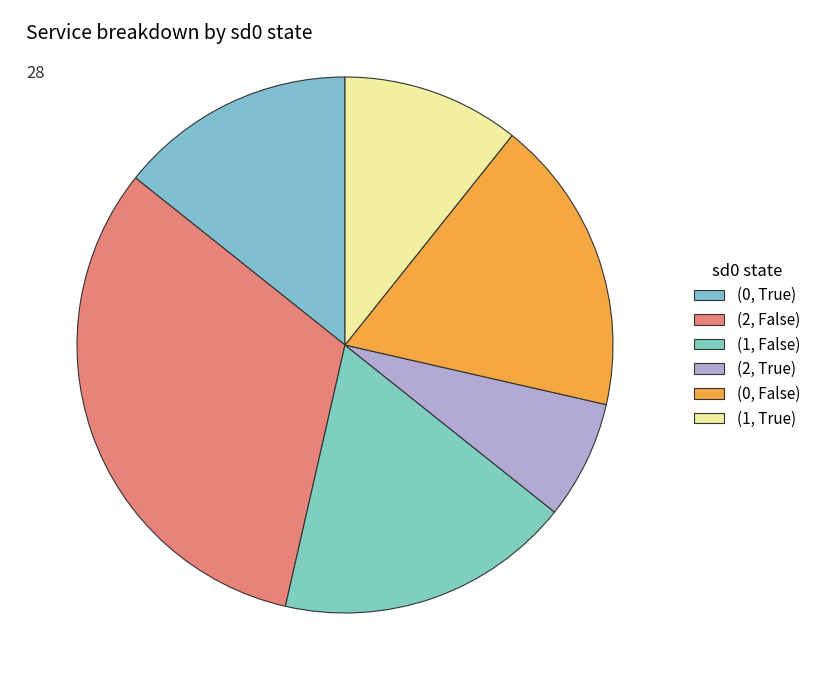

What is the smallest slice in the pie chart?

(2, True)